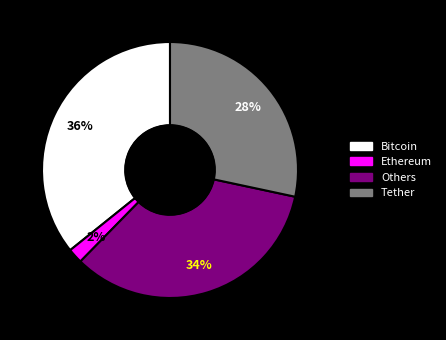

How many slices are in this pie chart?

4